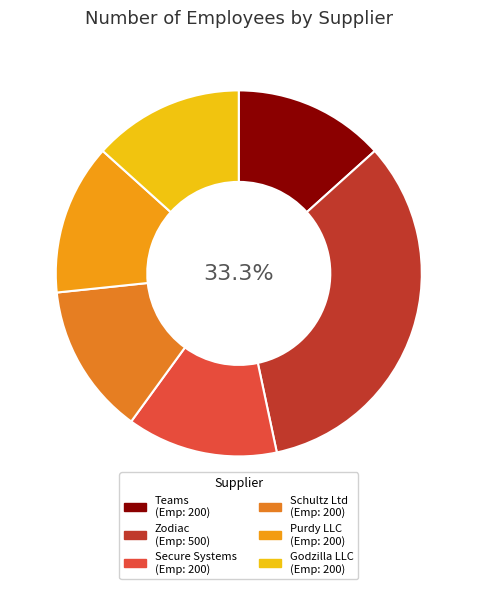

How many slices are in this pie chart?

6